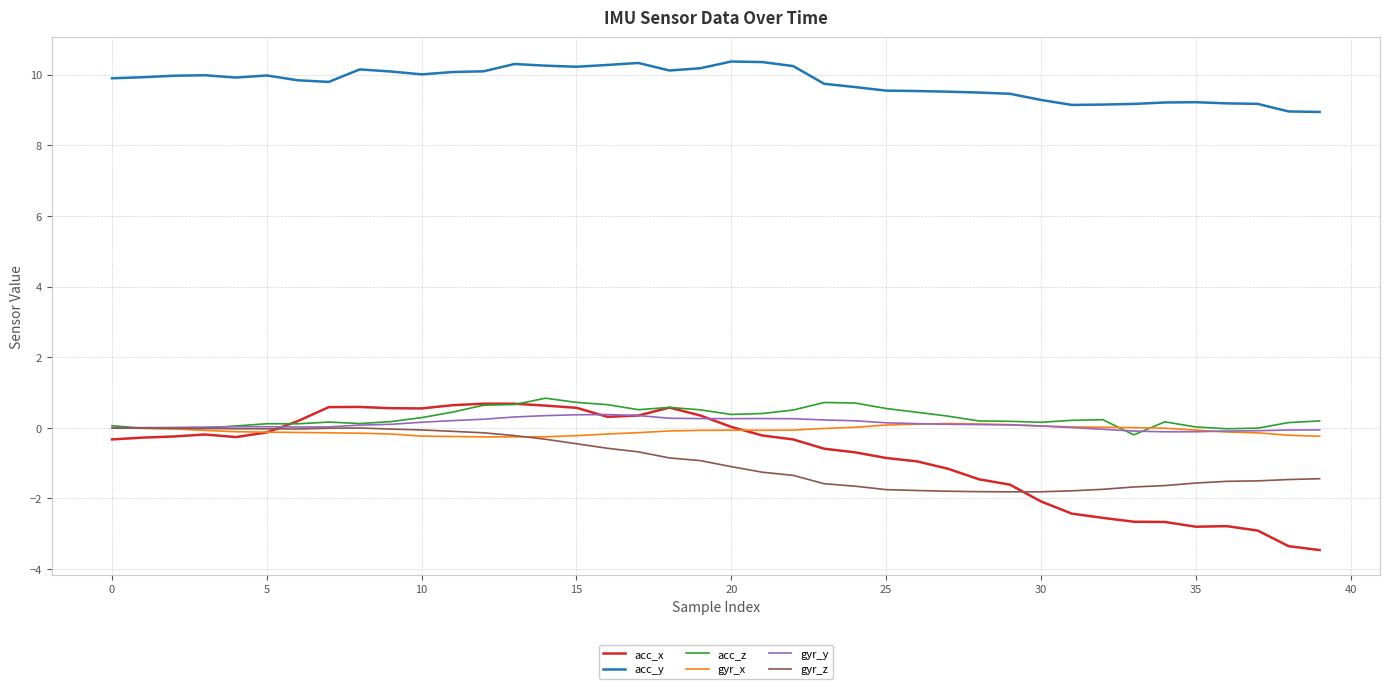

True or false: acc_y and gyr_z intersect in this chart.

False